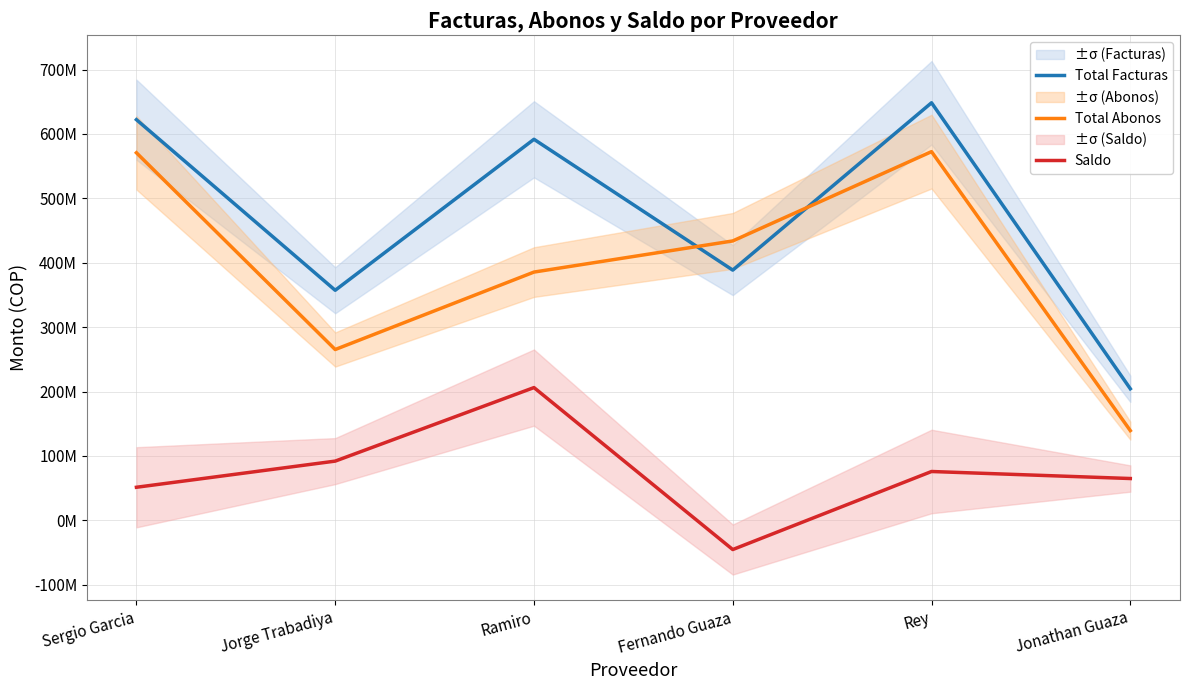

What is the difference between the maximum and minimum values in the Total Facturas series?

444085350